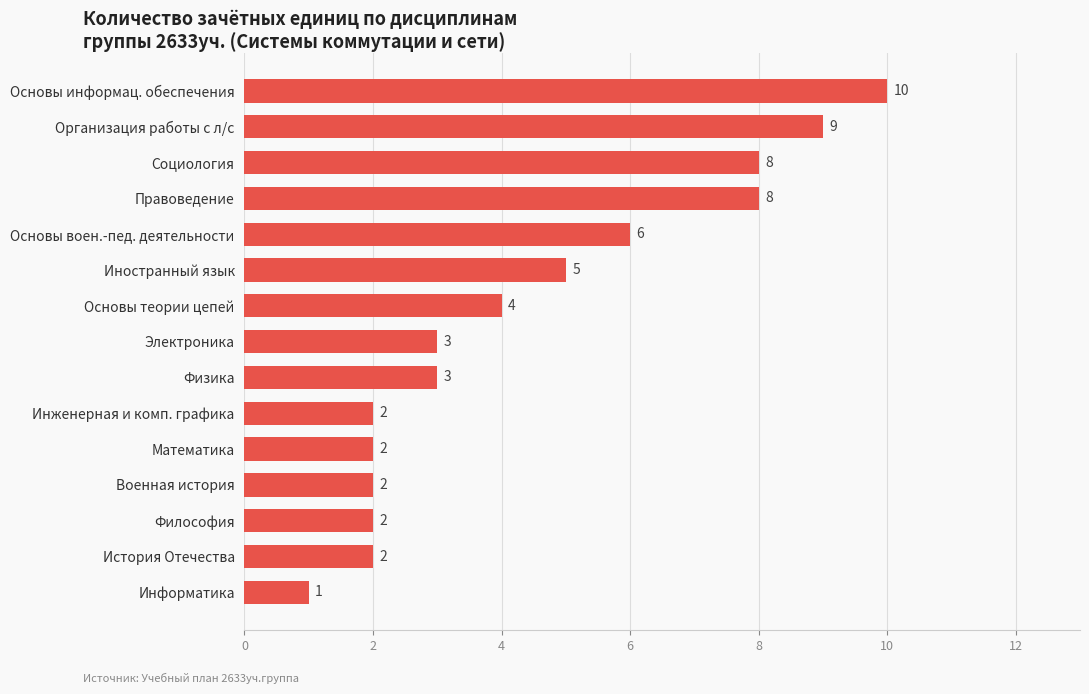

Which has a higher value, Правоведение or Инженерная и комп. графика?

Правоведение